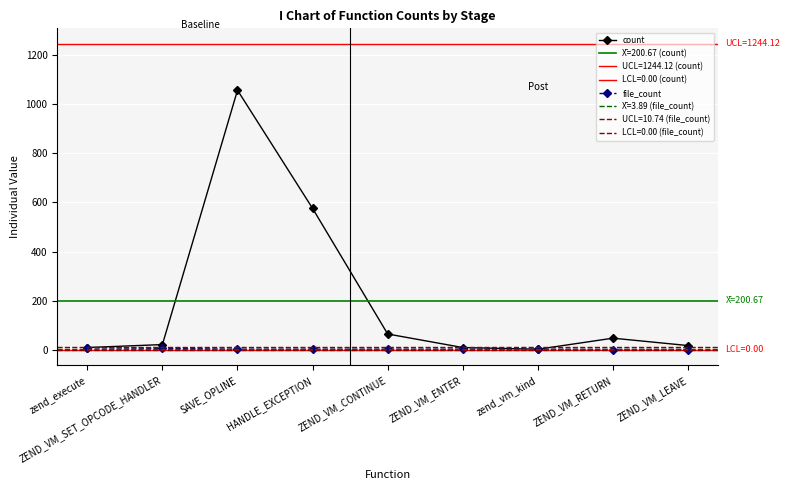

How many series are shown in this chart?

2